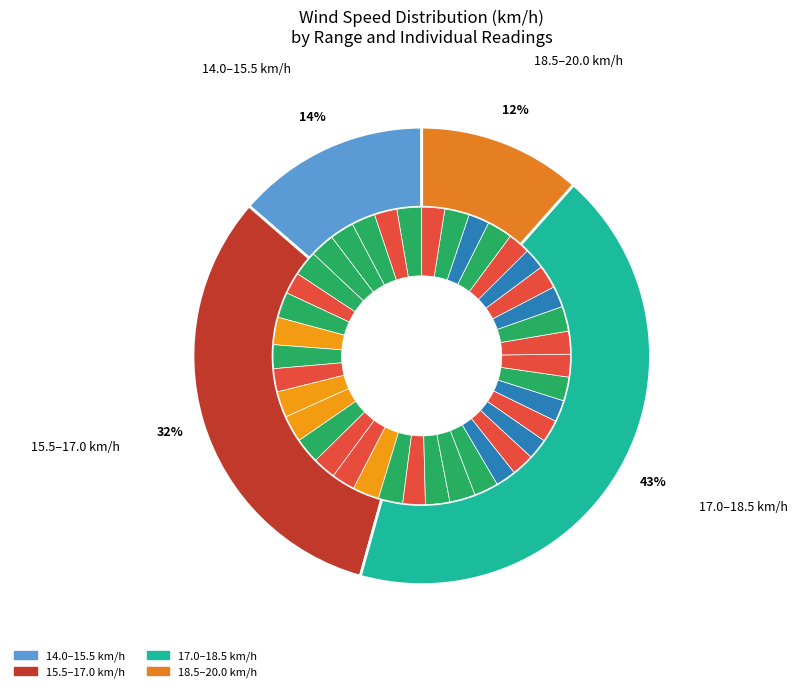

To the nearest percent, what is the average slice percentage?

3%